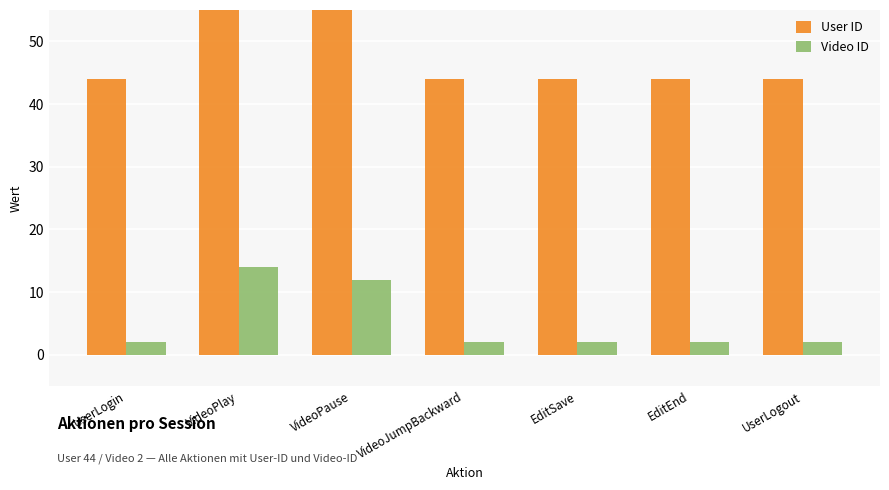

Which series has the largest total across all categories?

User ID